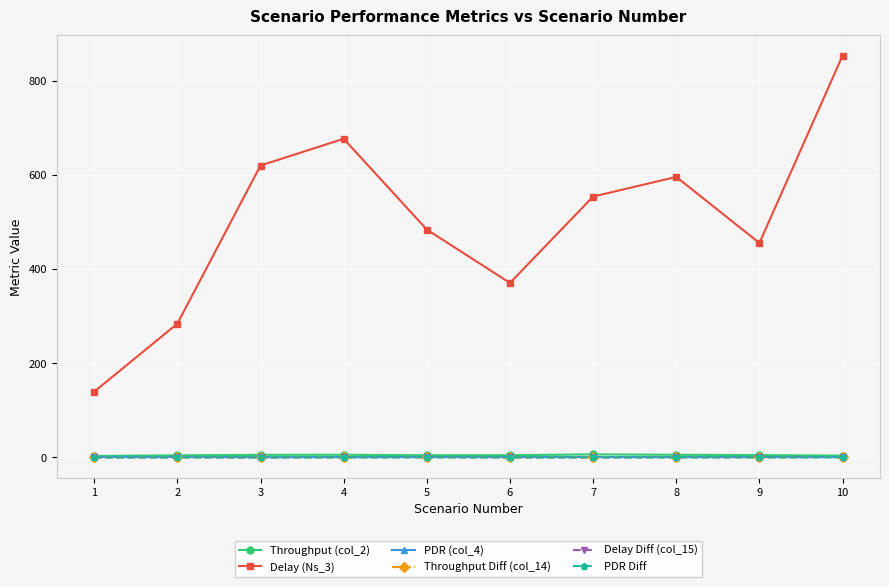

At how many categories does at least one series exceed 388?

7